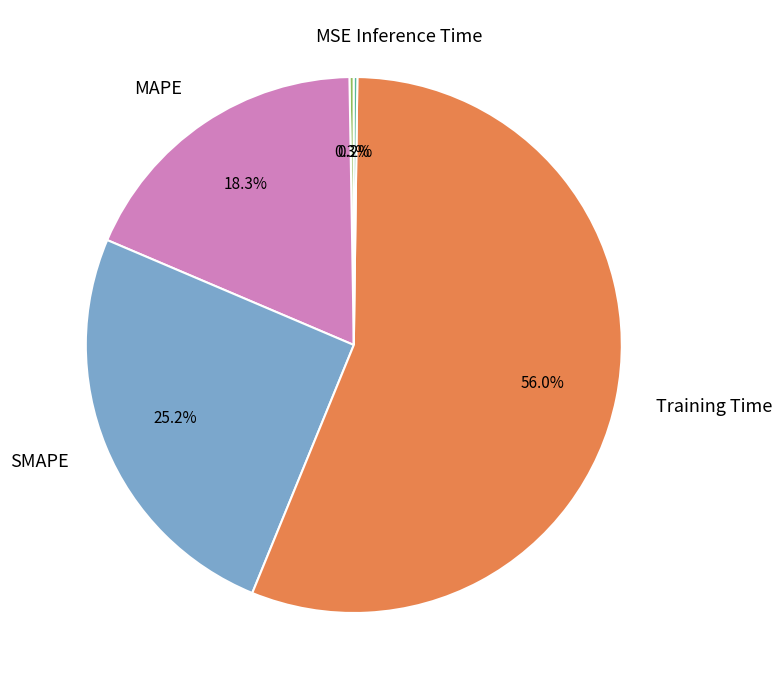

Does SMAPE represent more than half of the total?

No